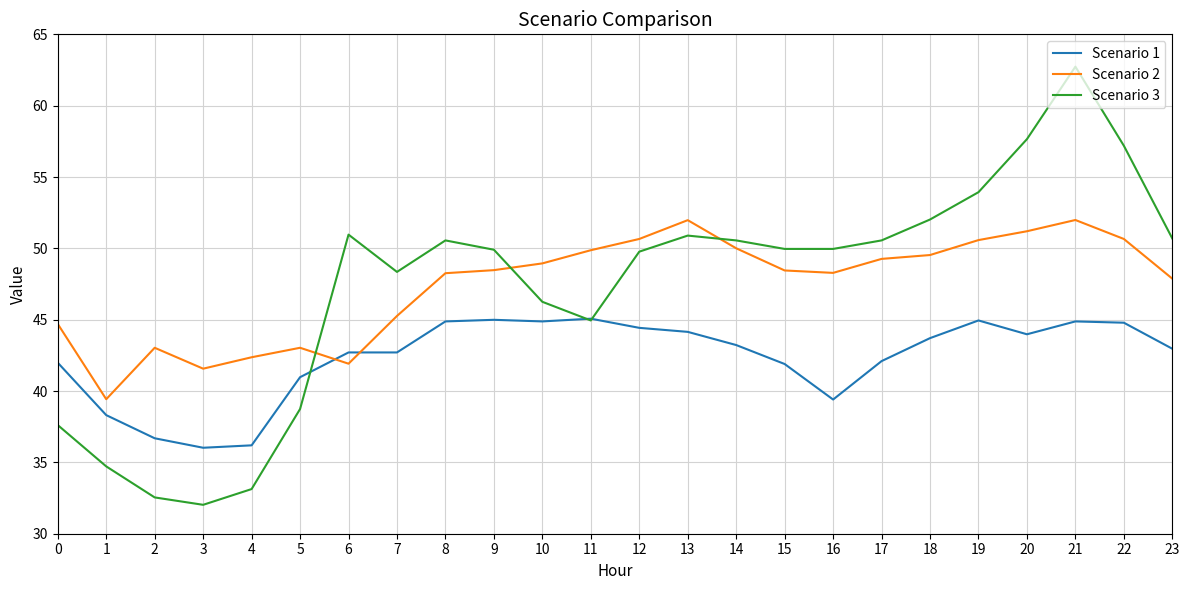

The Scenario 2 series shows 91.1 at 22. True or false?

False